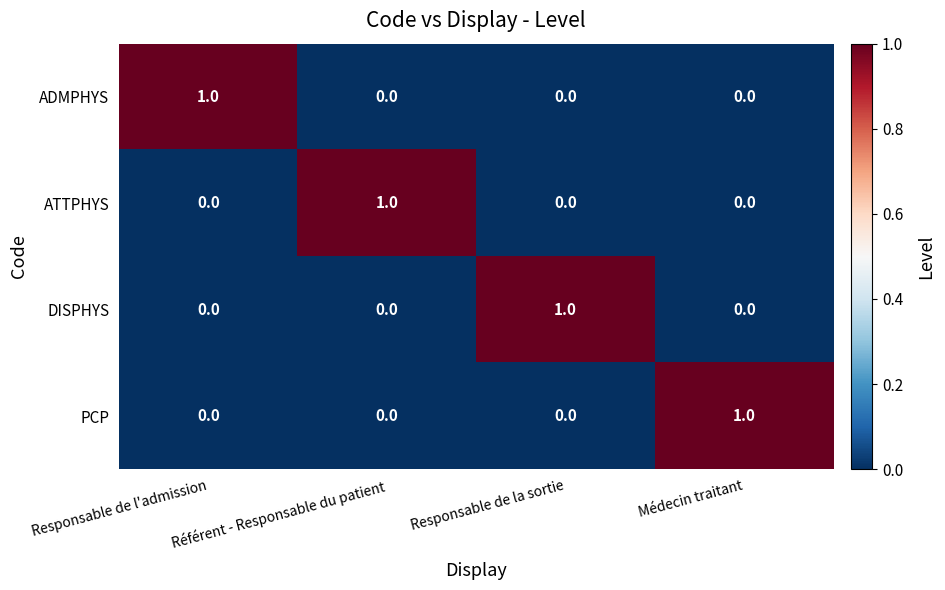

Which category has the highest value in the ATTPHYS series?

Référent - Responsable du patient